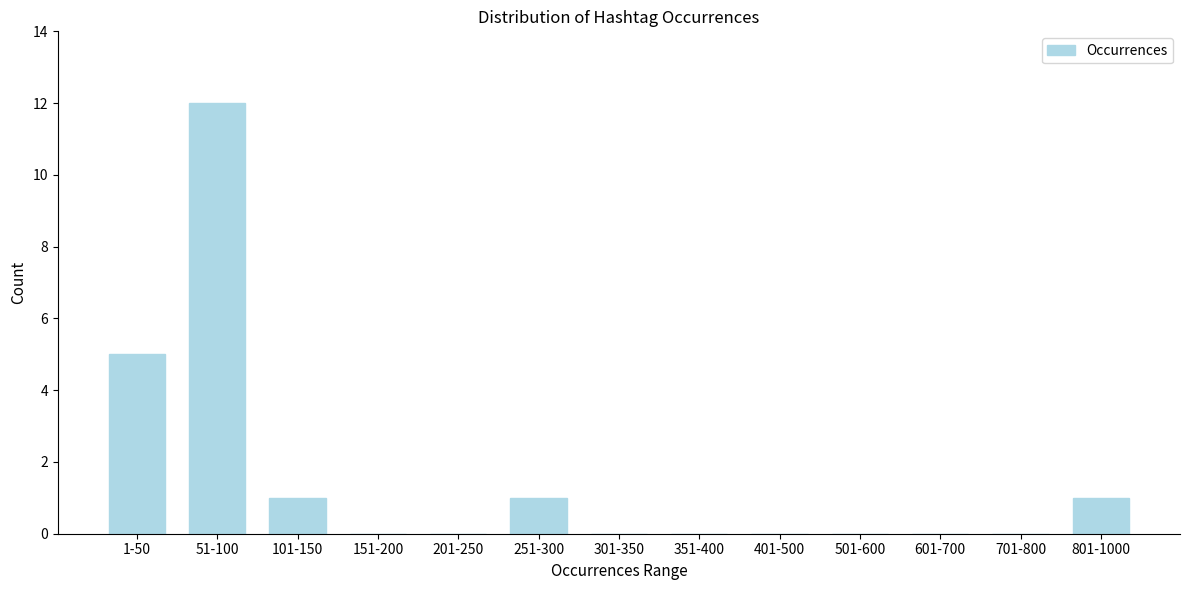

Reading right to left, extract all data points from this chart.

801-1000=1	701-800=0	601-700=0	501-600=0	401-500=0	351-400=0	301-350=0	251-300=1	201-250=0	151-200=0	101-150=1	51-100=12	1-50=5